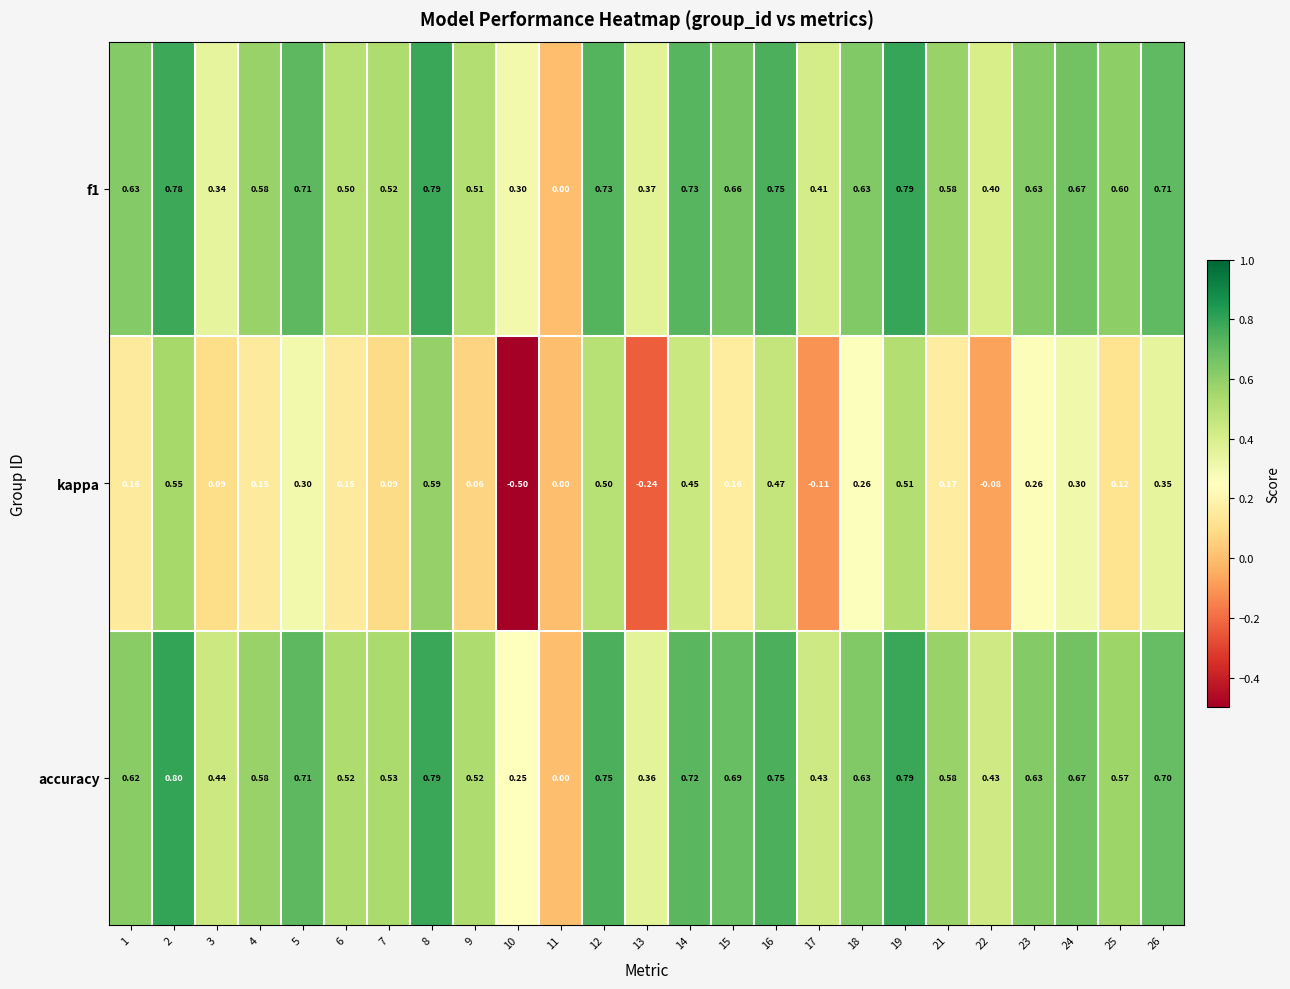

Which series has the largest total across all categories?

accuracy